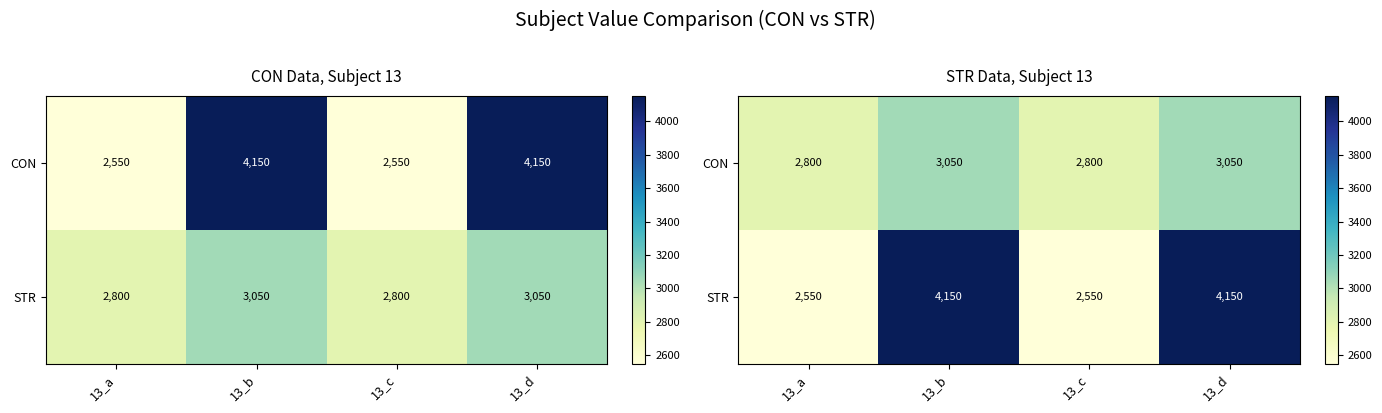

Between 13_b and 13_c, which series saw the biggest shift?

STR